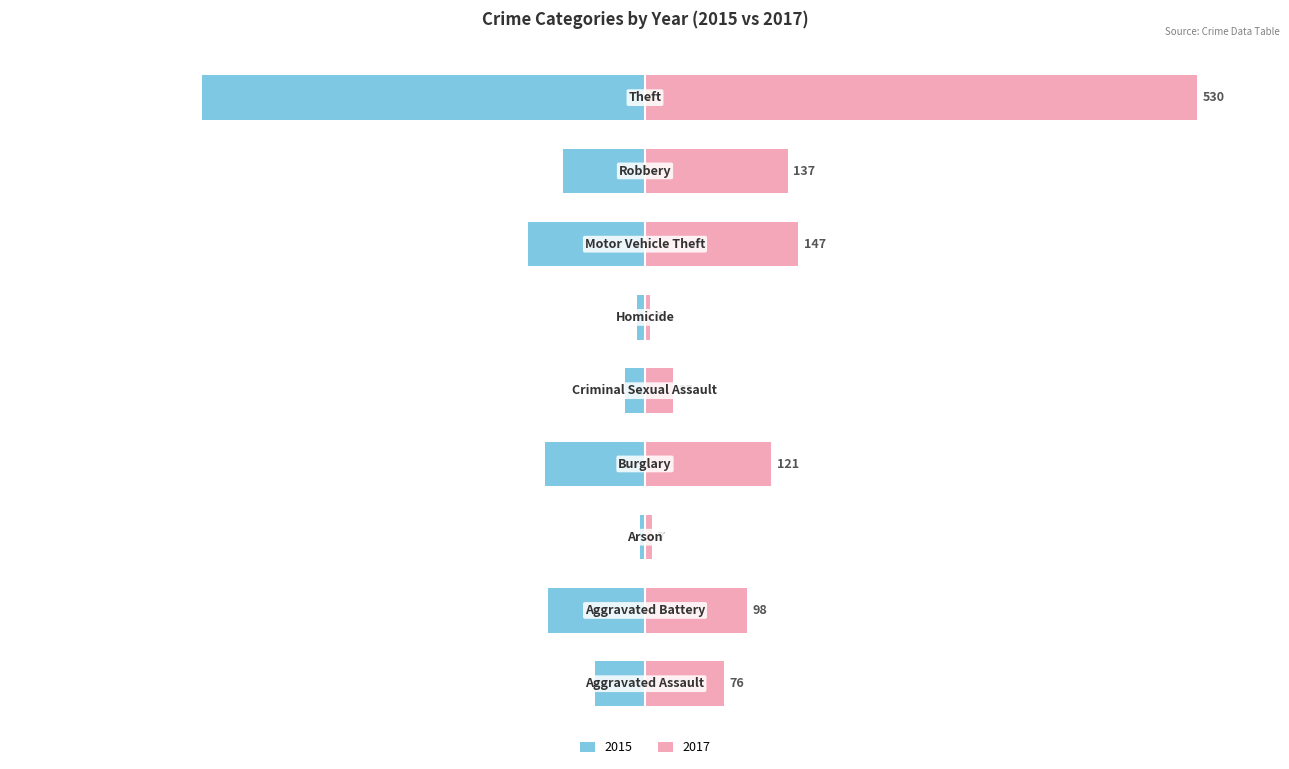

Is it true that 2017 equals 30.1 at Theft?

False